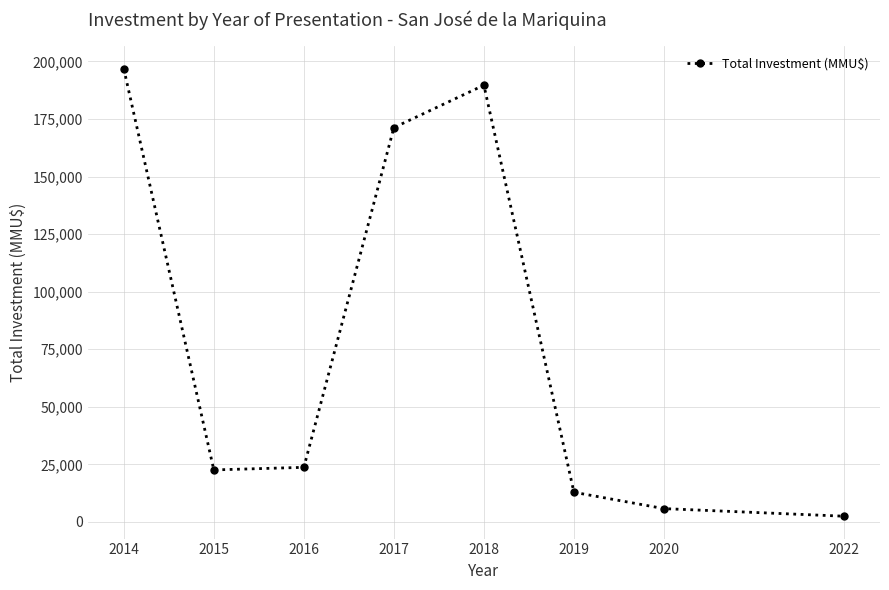

What is the value of the 1st point from the left?

196760